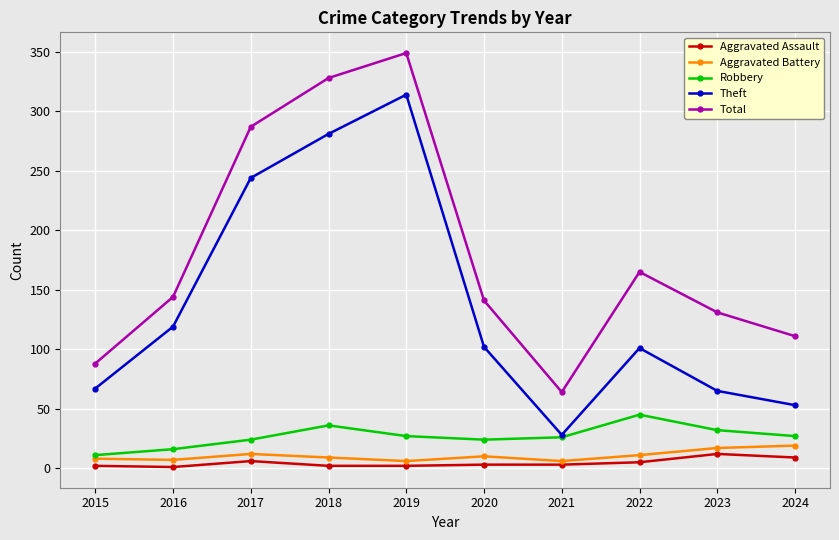

What is the spread (max minus min) of values at 2024?

102